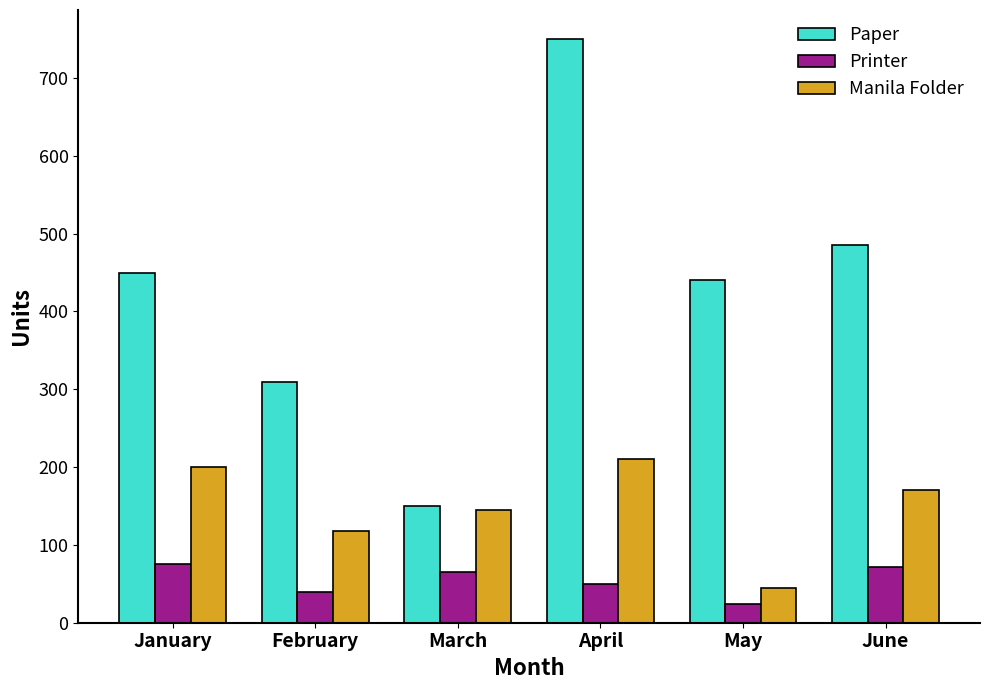

What is the value of the Printer bar at the 3rd from the left?

65